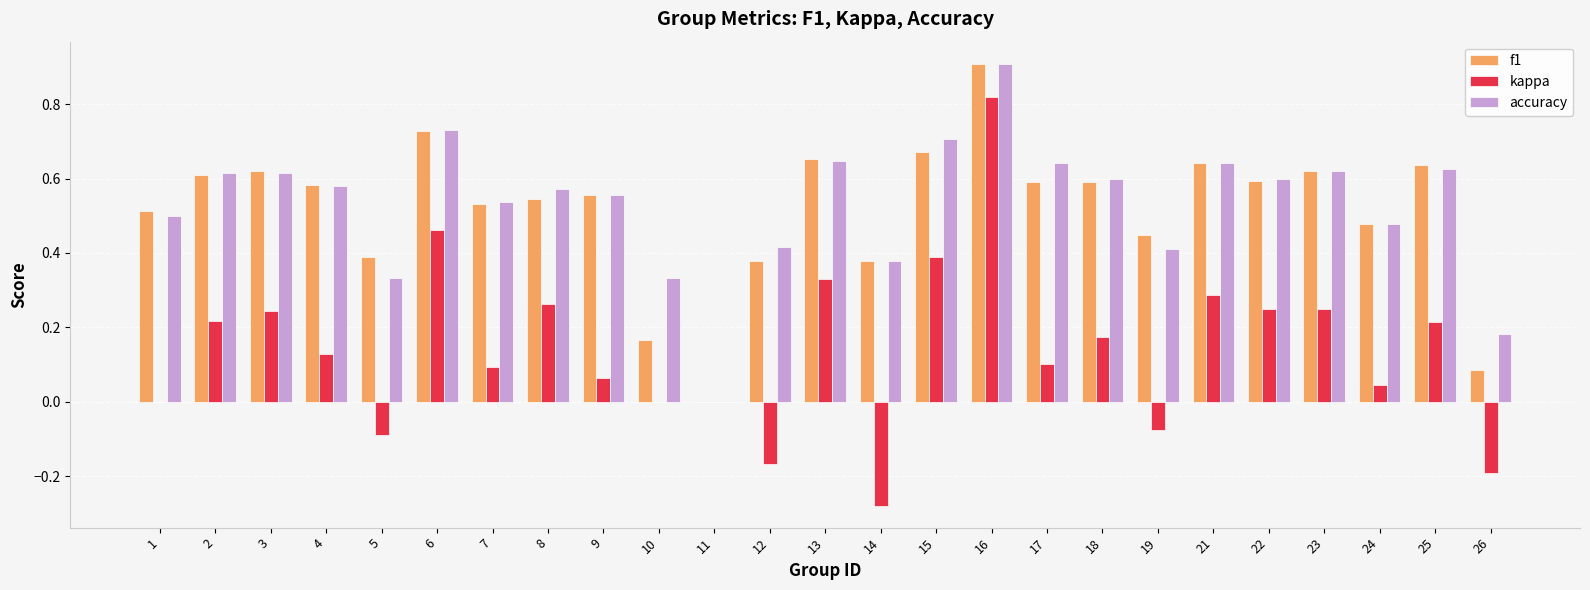

What are all the series names shown in the legend?

f1, kappa, accuracy